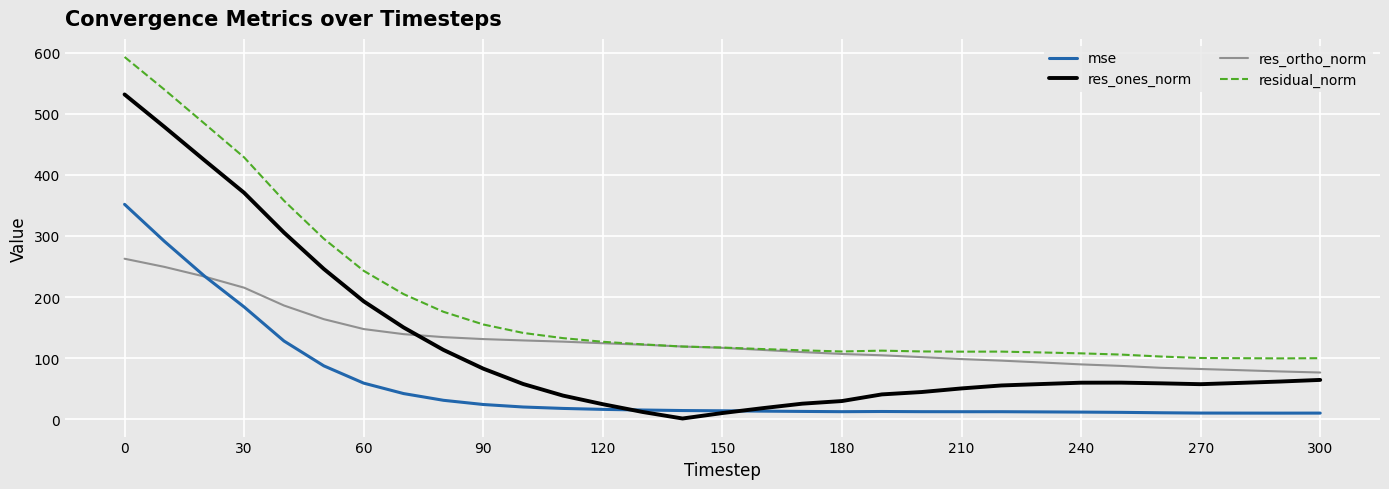

How many lines are shown in the chart?

4